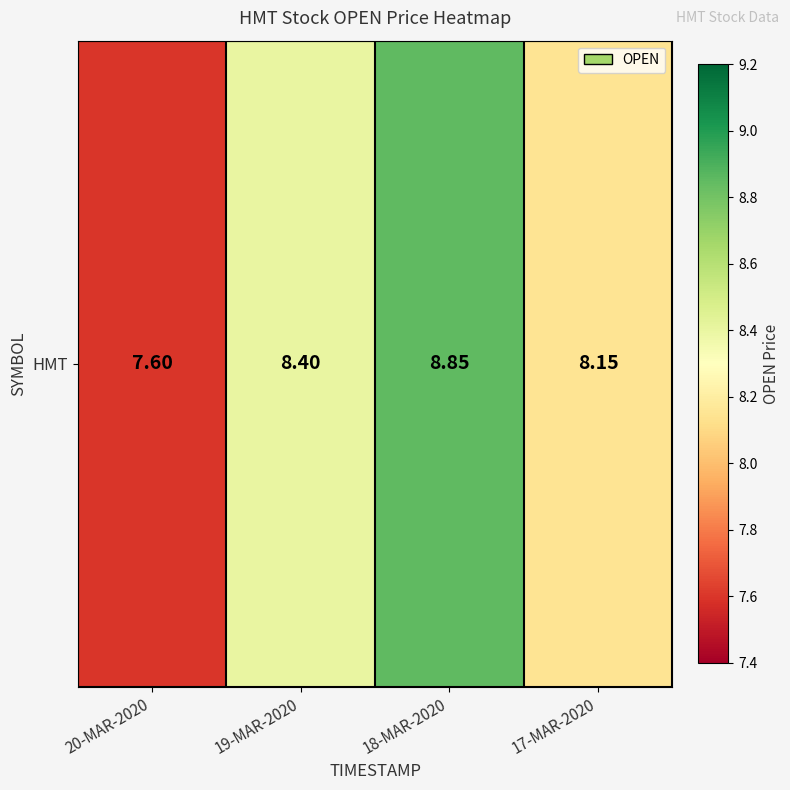

Rank the categories by value from lowest to highest.

20-MAR-2020, 17-MAR-2020, 19-MAR-2020, 18-MAR-2020